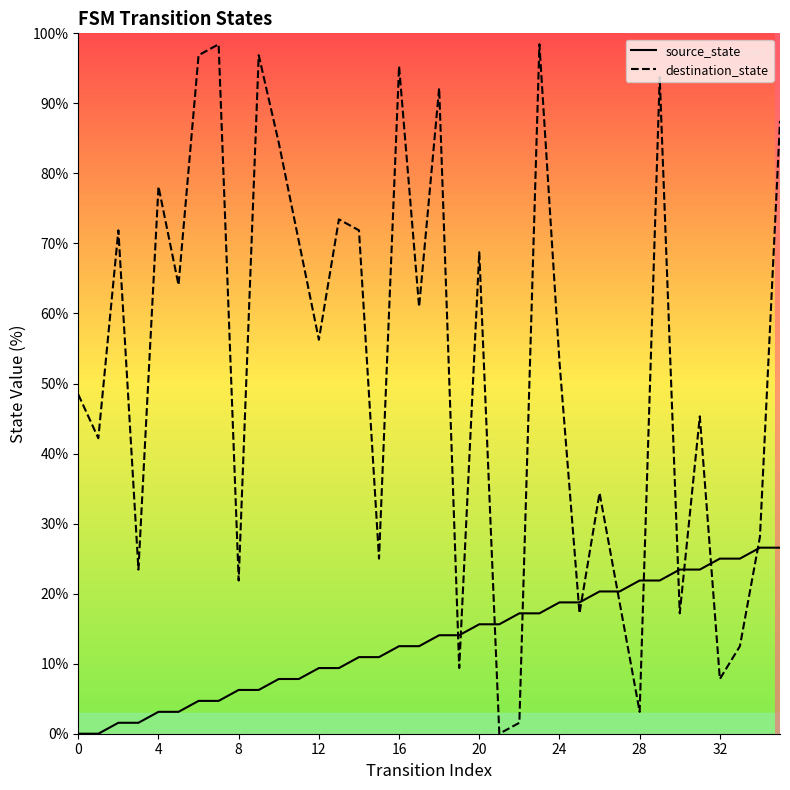

What is the difference between the source_state values at 17 and 34?

14.1